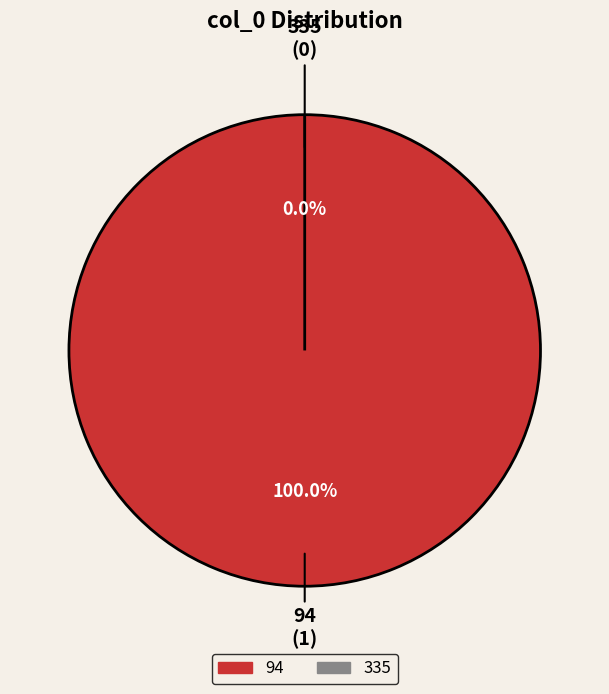

The 335 slice represents 0% of the pie. True or false?

True